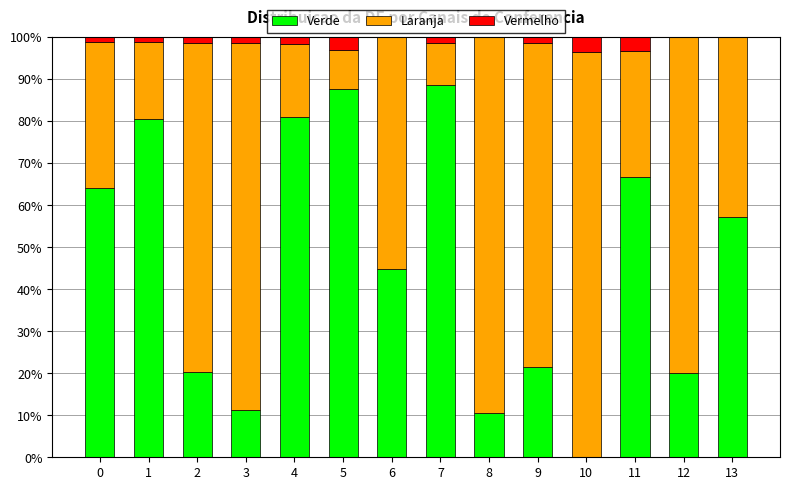

How many data points does each series have?

14